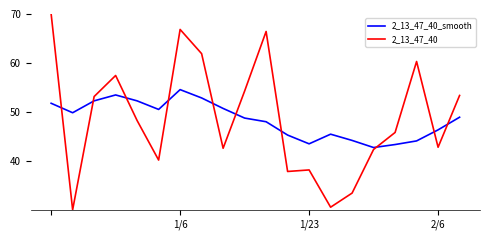

What is the maximum value for 2_13_47_40_smooth?

54.5